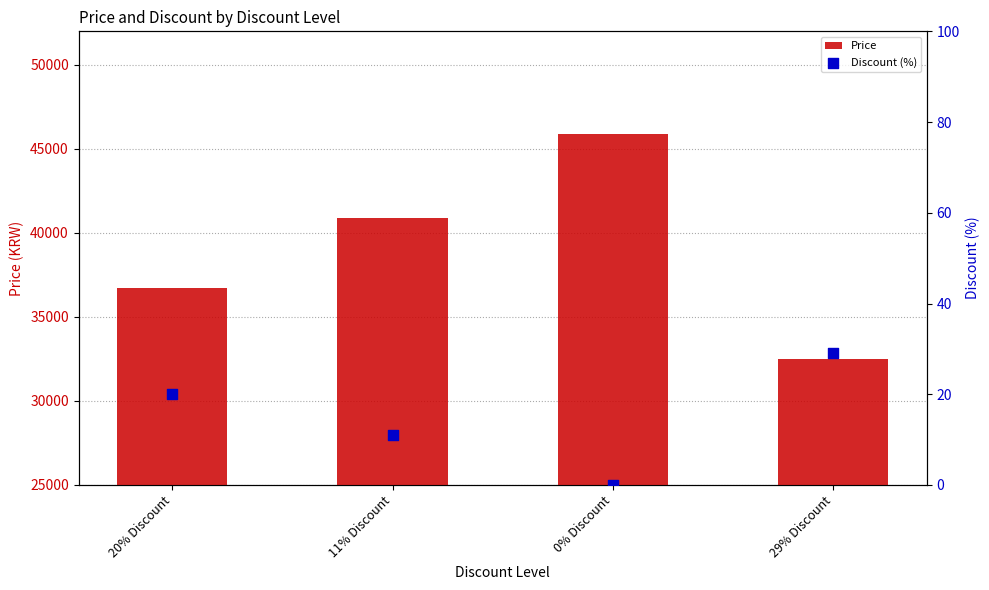

Which series has the largest Y range (max minus min)?

Price